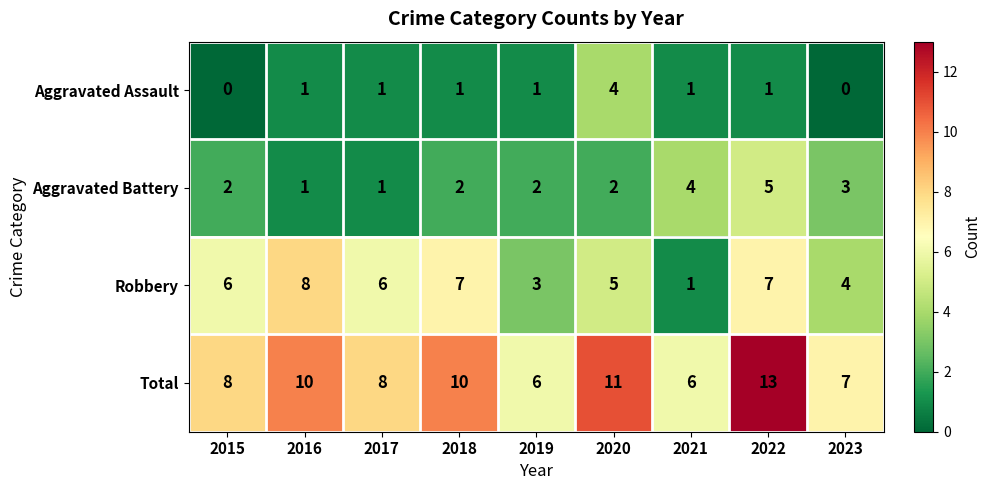

Which category has the highest value in the Robbery series?

2016